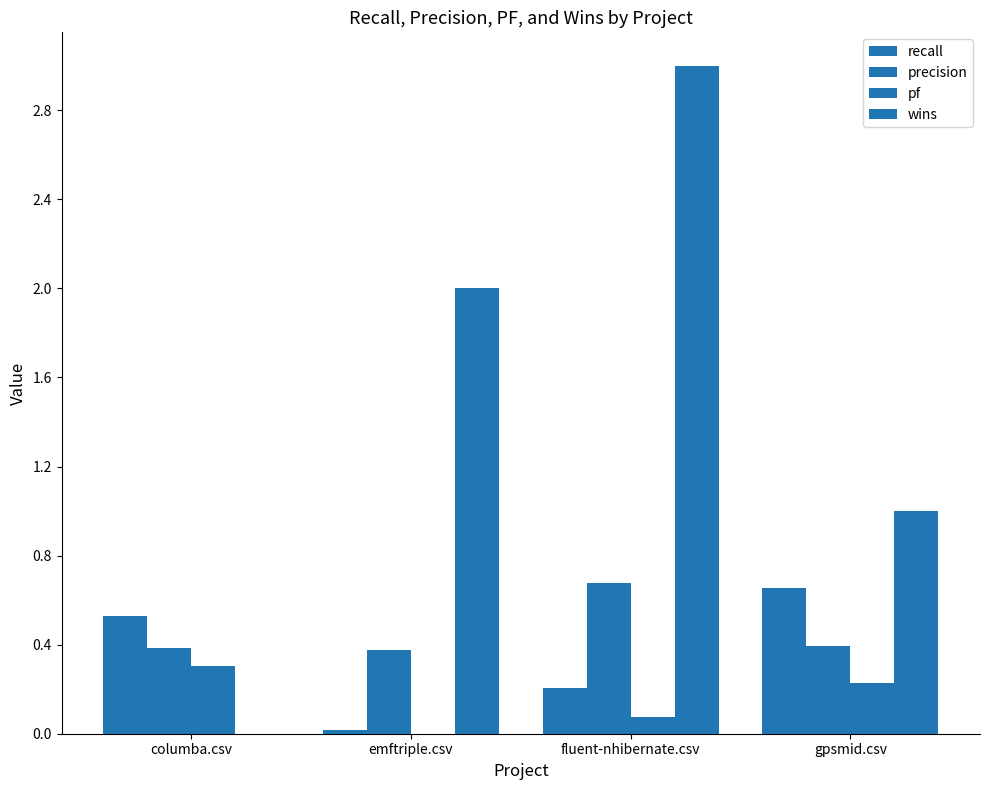

Is it true that recall equals 0.7 at gpsmid.csv?

True